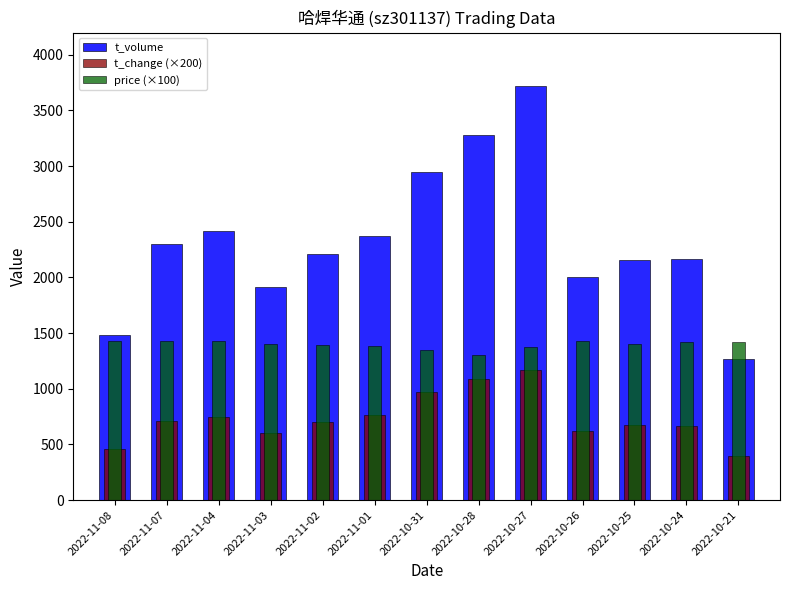

What is the difference between the t_volume values at 2022-10-21 and 2022-11-08?

217.0